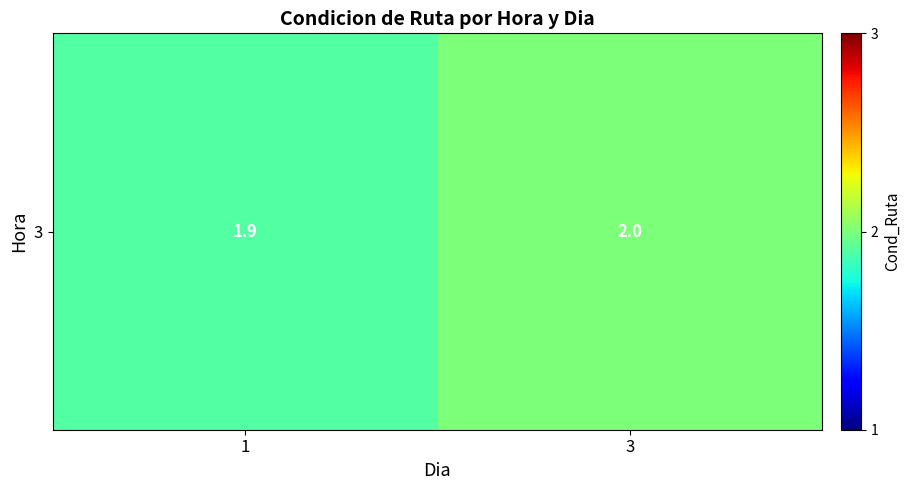

List the labels in order of value, largest first.

3, 1